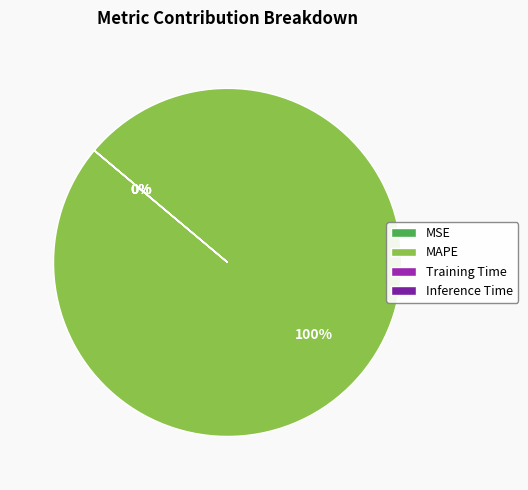

Is the sum of MAPE and Training Time greater than half?

Yes